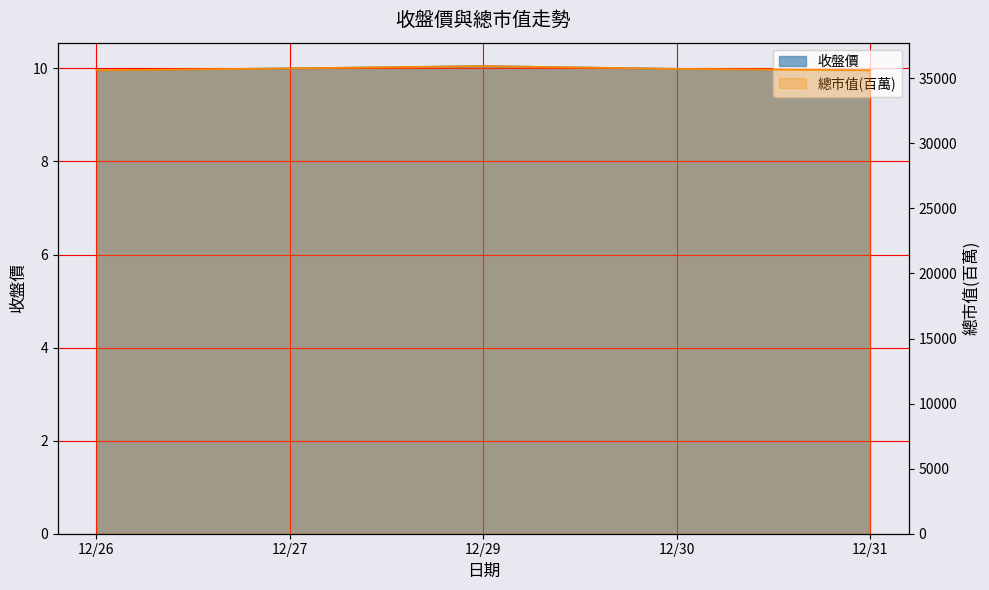

Where is the first local maximum for 收盤價?

12/29